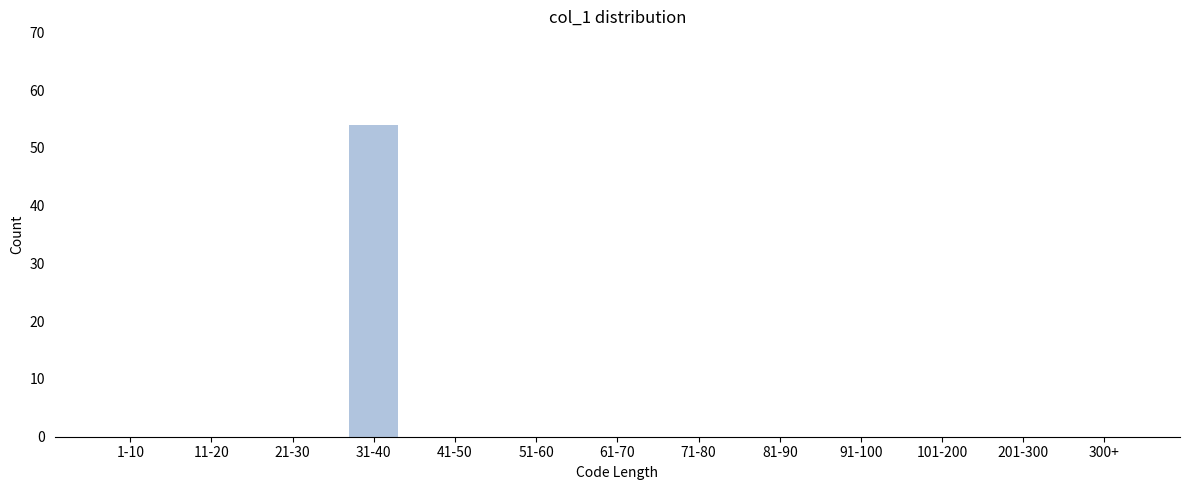

Reading left to right, extract all data points from this chart.

1-10=0	11-20=0	21-30=0	31-40=54	41-50=0	51-60=0	61-70=0	71-80=0	81-90=0	91-100=0	101-200=0	201-300=0	300+=0